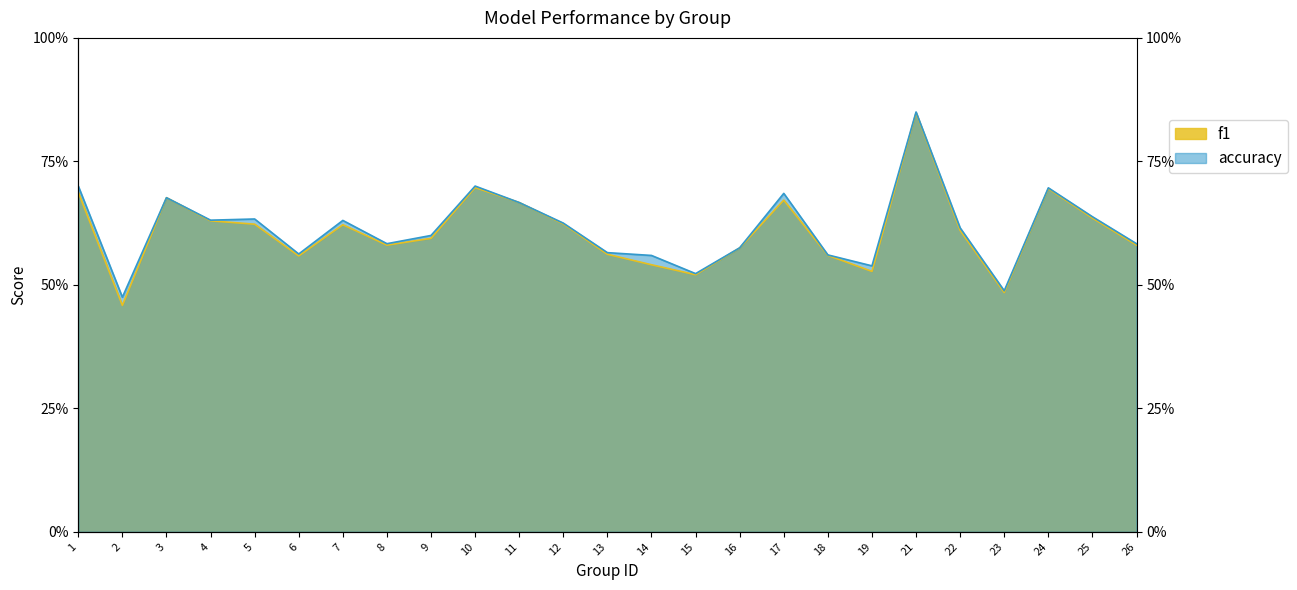

Which category has the highest value in the accuracy series?

21